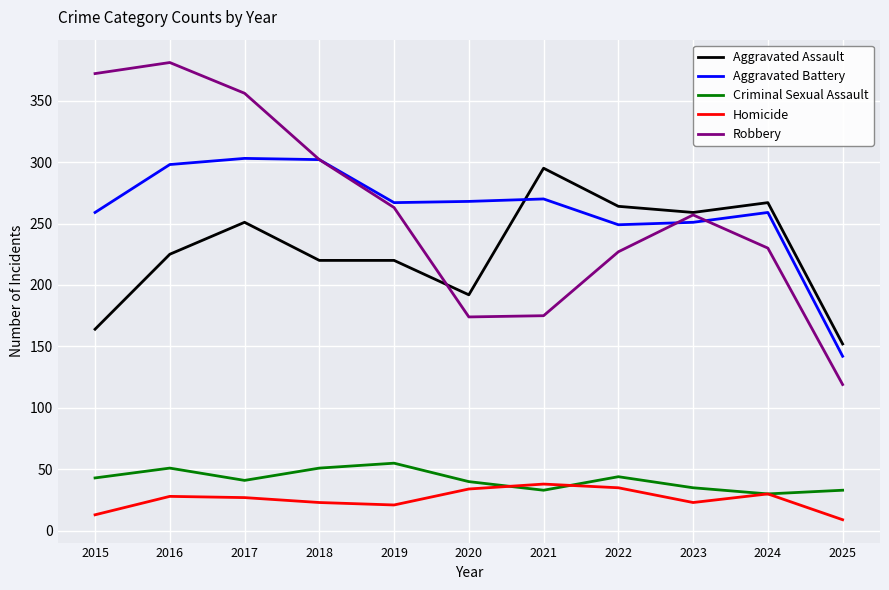

What is the difference between the highest and lowest values at 2021?

262